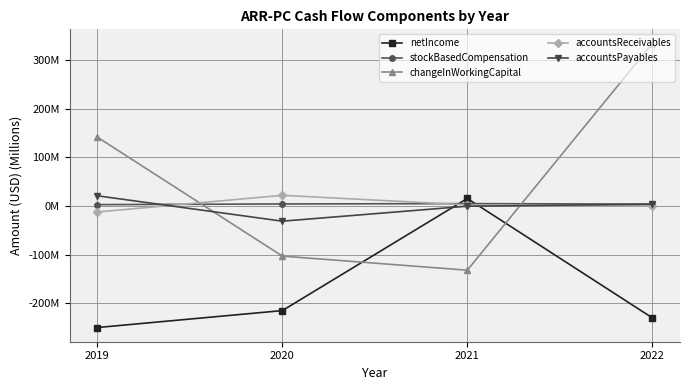

Is this an area chart (filled region under the line)?

No